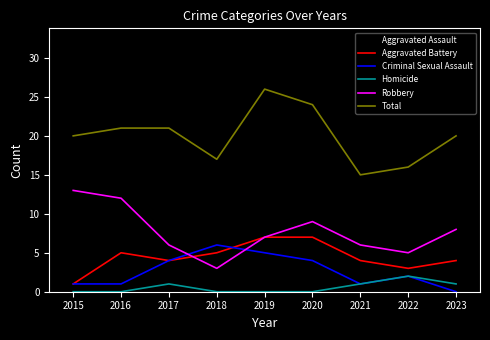

In Aggravated Assault, how many points are lower than both neighbors (excluding endpoints)?

3